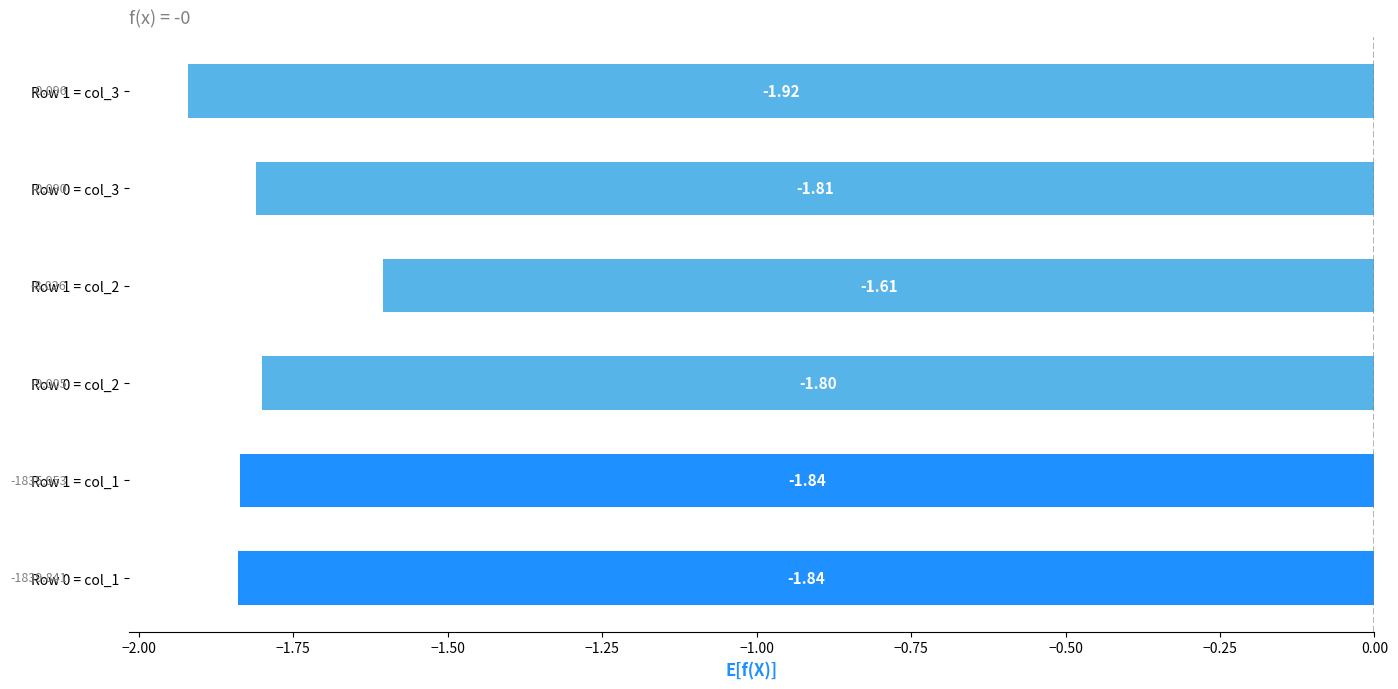

Which has a higher value, Row 0 = col_3 or Row 1 = col_3?

Row 0 = col_3